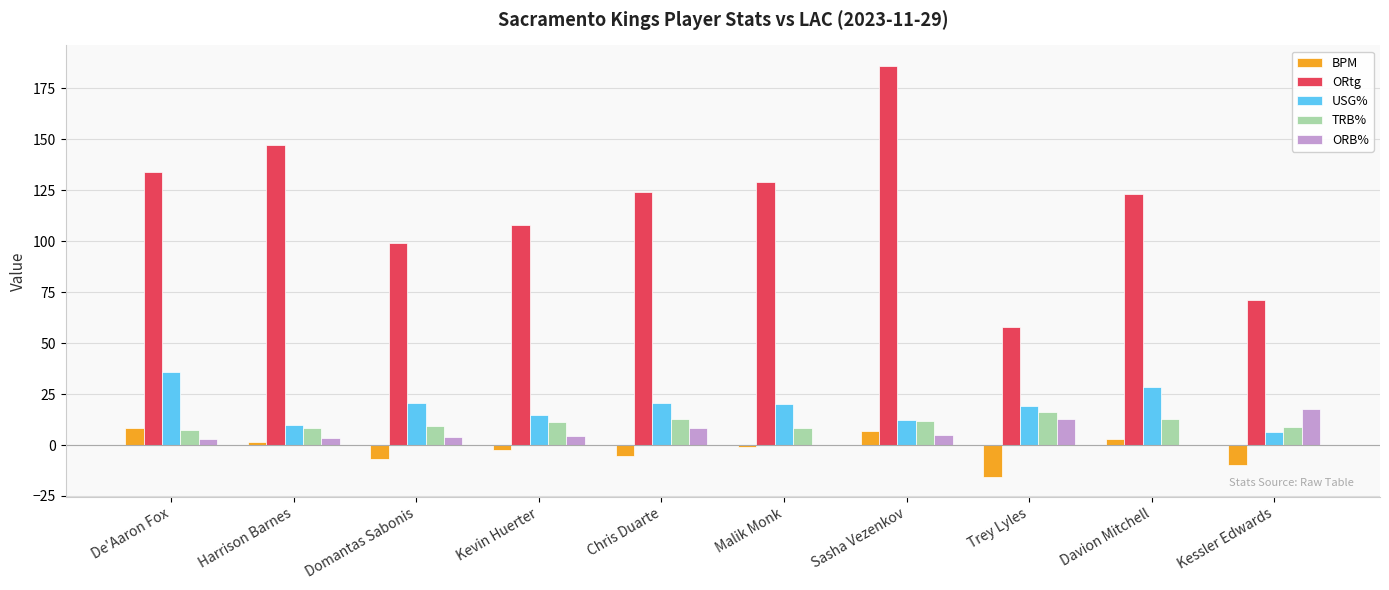

The ORtg series shows 186.0 at Sasha Vezenkov. True or false?

True